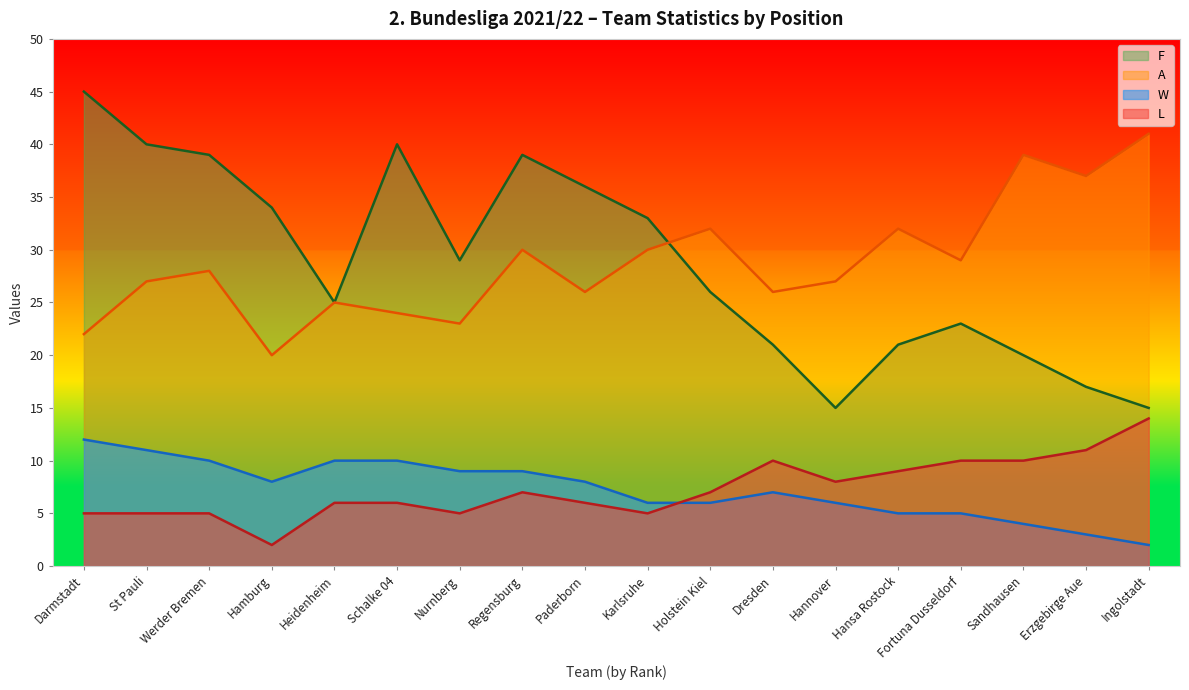

What is the sum of the A values at Nurnberg and Hansa Rostock?

55